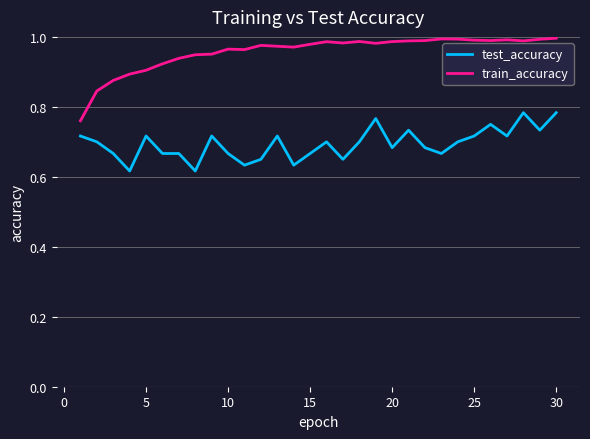

True or false: train_accuracy and test_accuracy cross at least once.

False